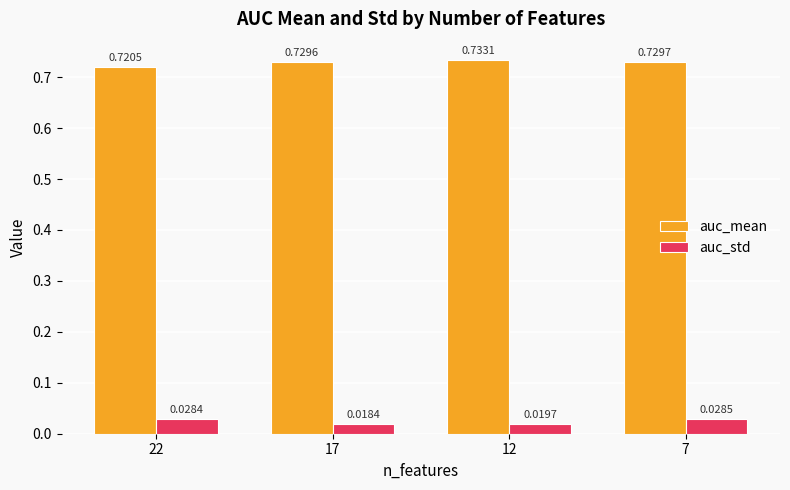

Which series has the largest range (max minus min)?

auc_mean